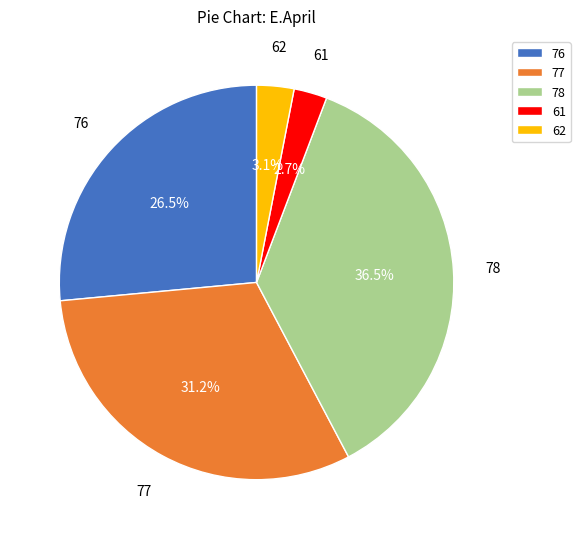

Count the number of slices in the pie.

5